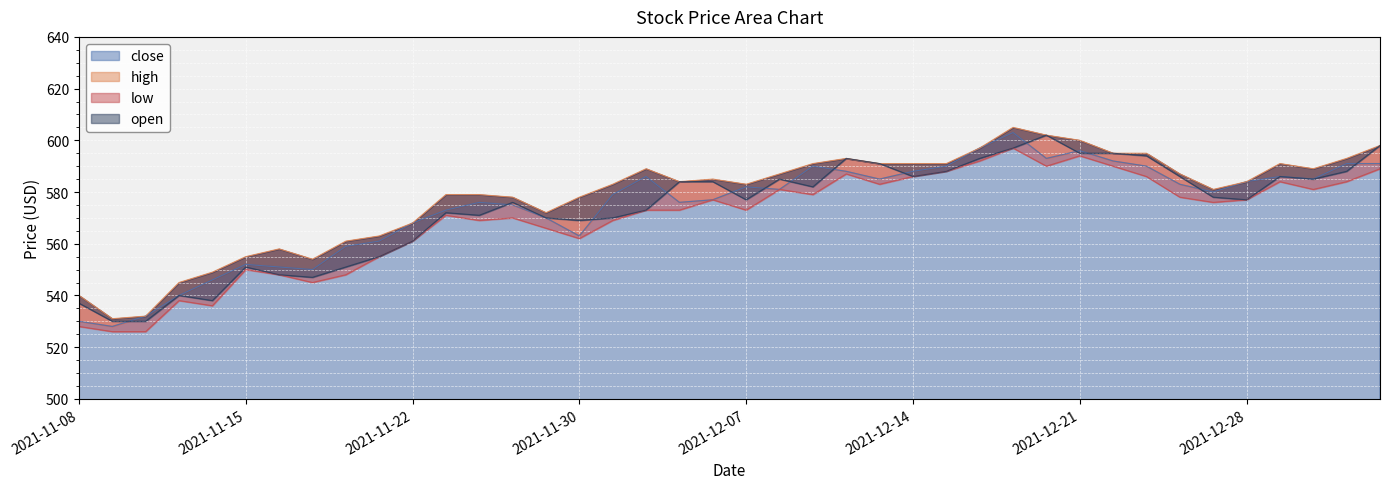

What value does the high series have at 2021-12-29?

591